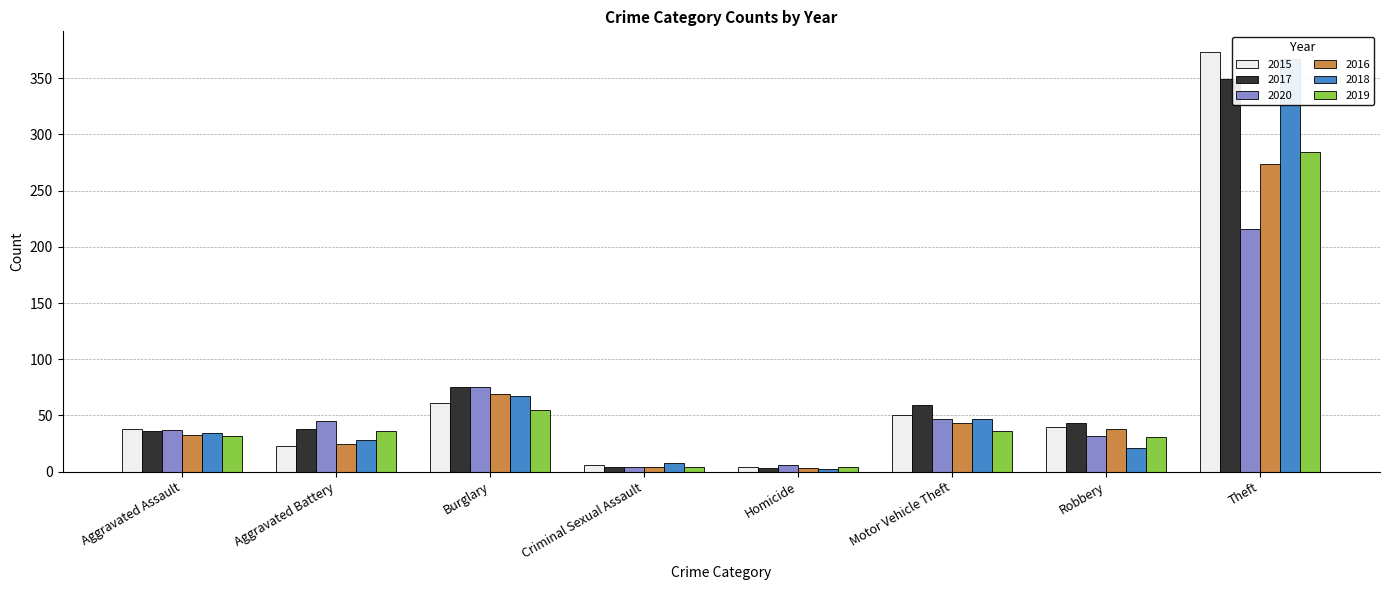

What is the label of the 2nd bar from the right?

Robbery